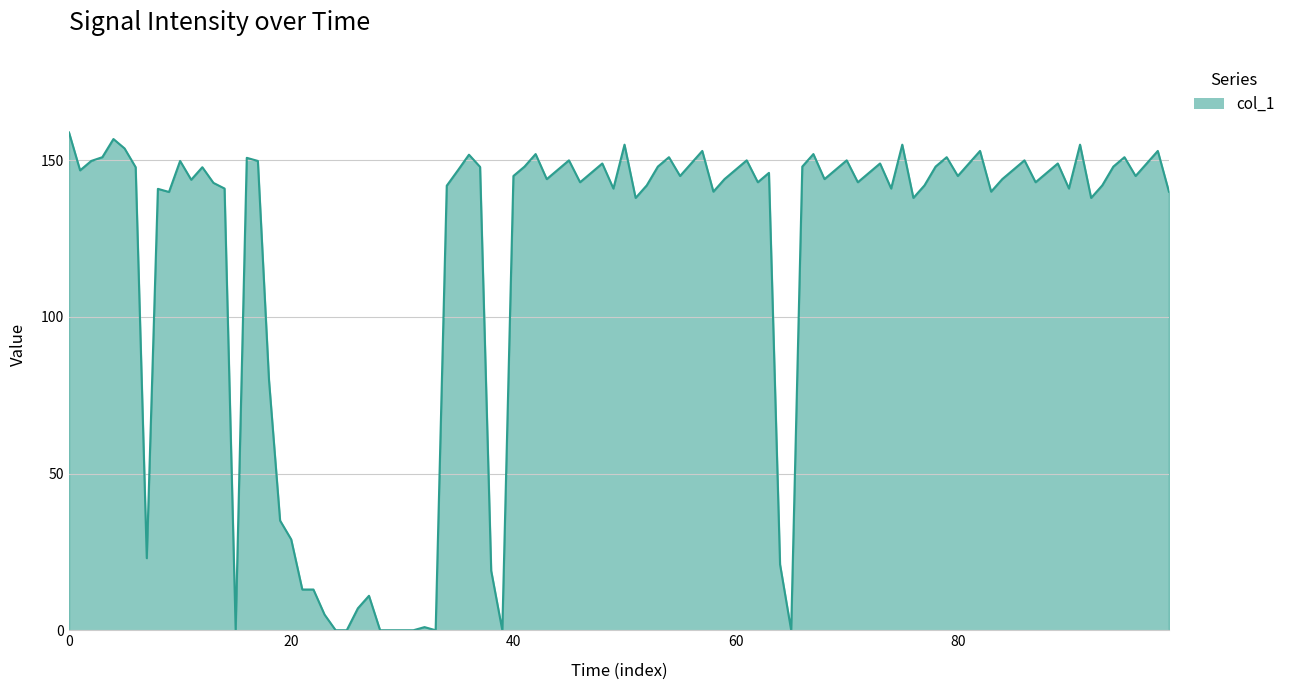

What is the greatest value displayed?

158.9